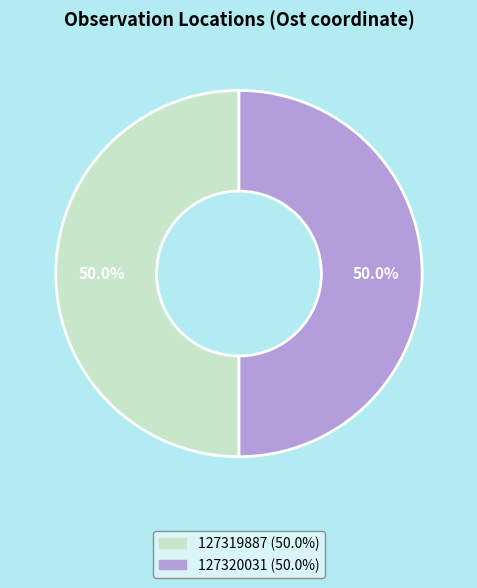

The 127320031 slice represents 45% of the pie. True or false?

False